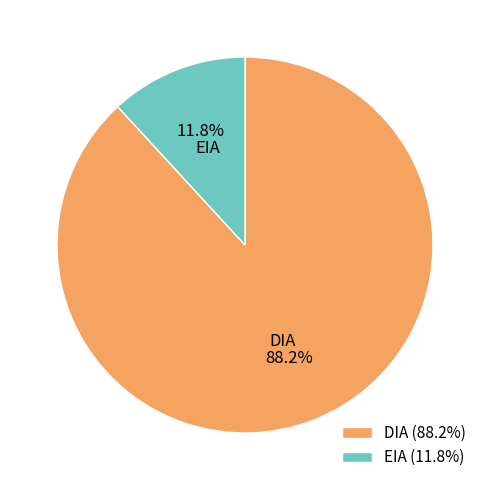

To the nearest percent, what is the difference between the EIA and DIA slice percentages?

76%